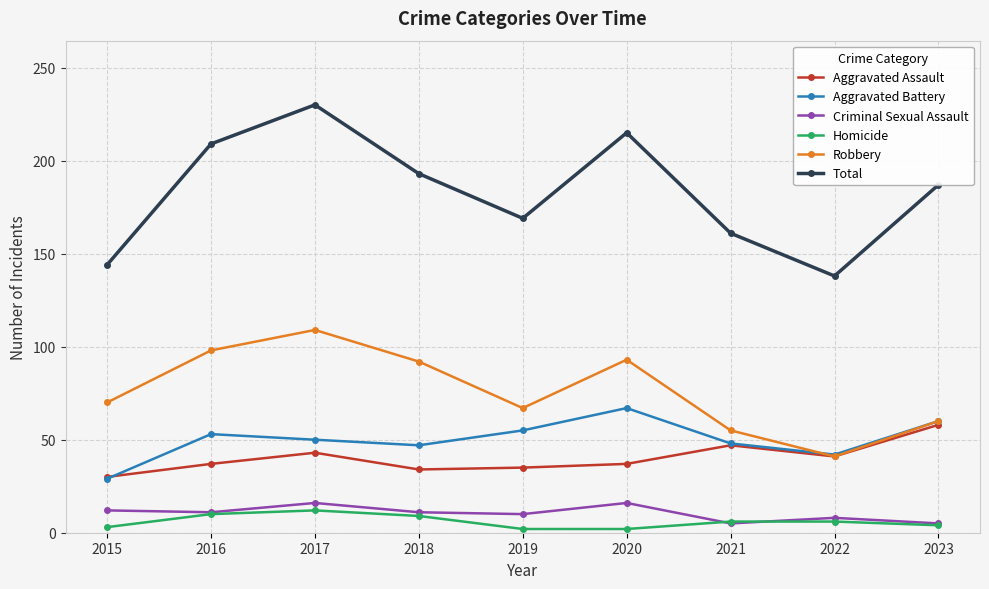

Which series has the widest spread of values?

Total